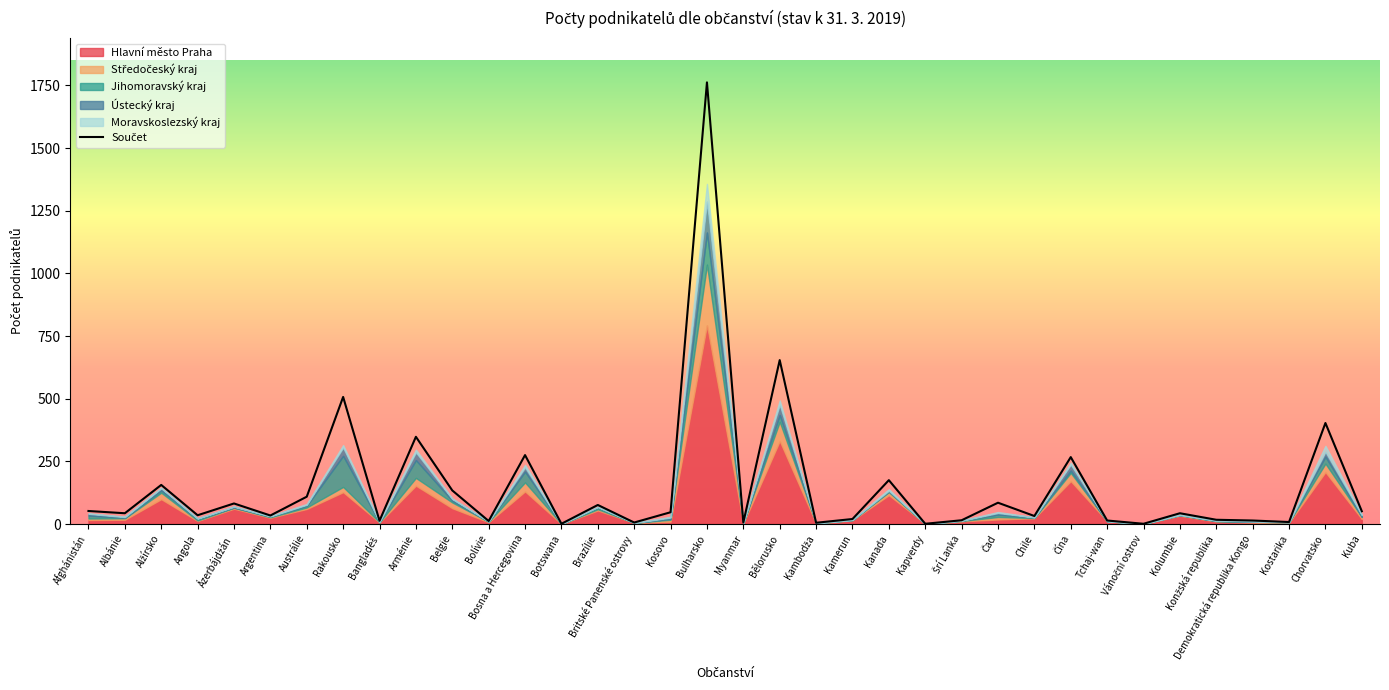

What is the highest value of the Součet series?

1762